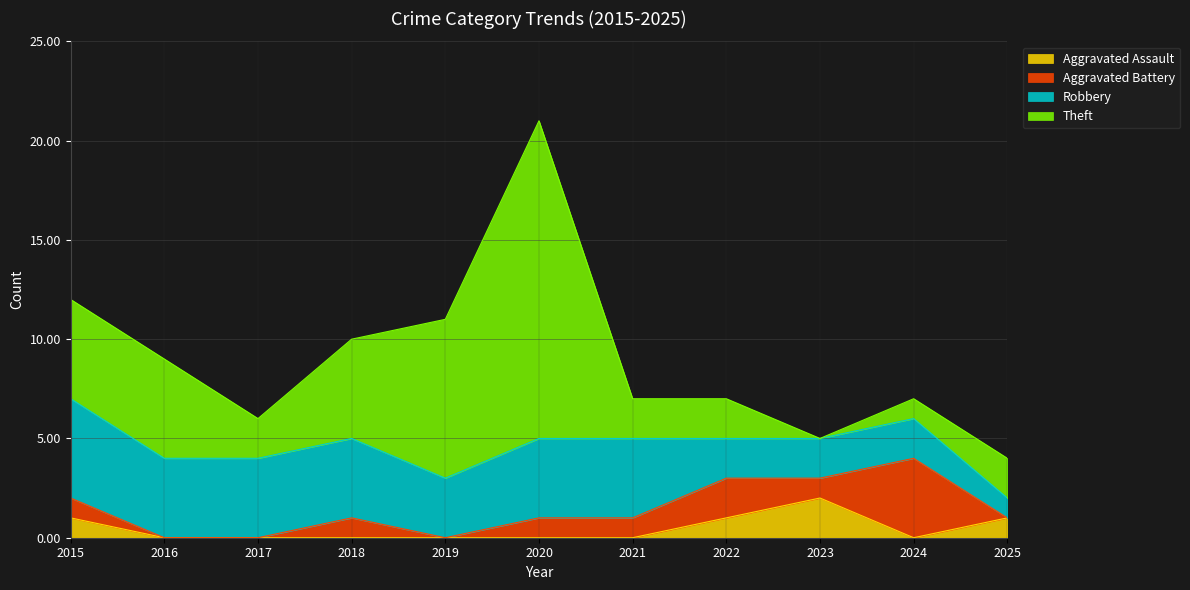

Reading left to right, extract all data points from this chart.

Aggravated Assault: 1	0	0	0	0	0	0	1	2	0	1
Aggravated Battery: 1	0	0	1	0	1	1	2	1	4	0
Robbery: 5	4	4	4	3	4	4	2	2	2	1
Theft: 5	5	2	5	8	16	2	2	0	1	2